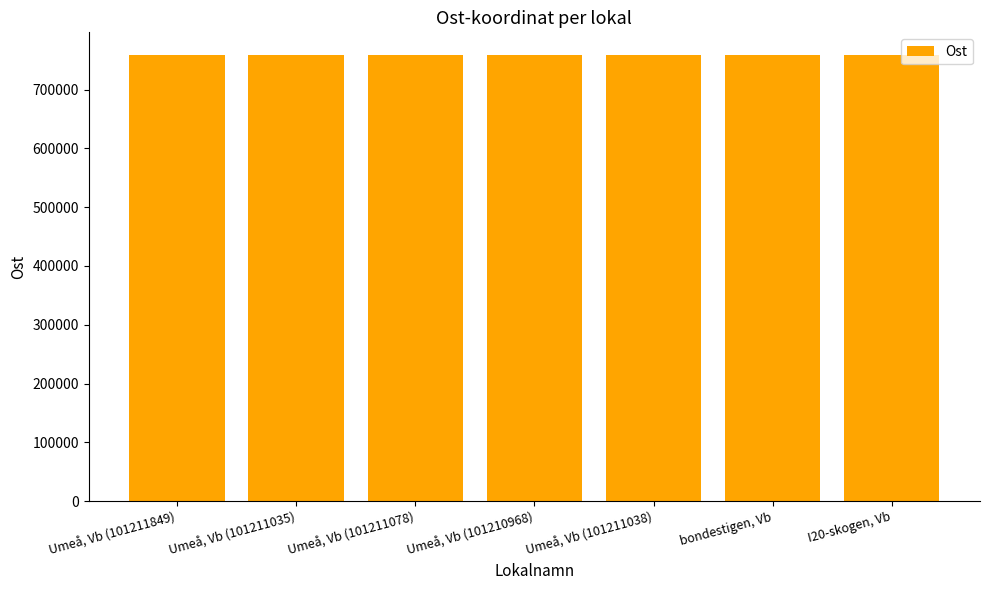

What is the greatest value displayed?

759417.0